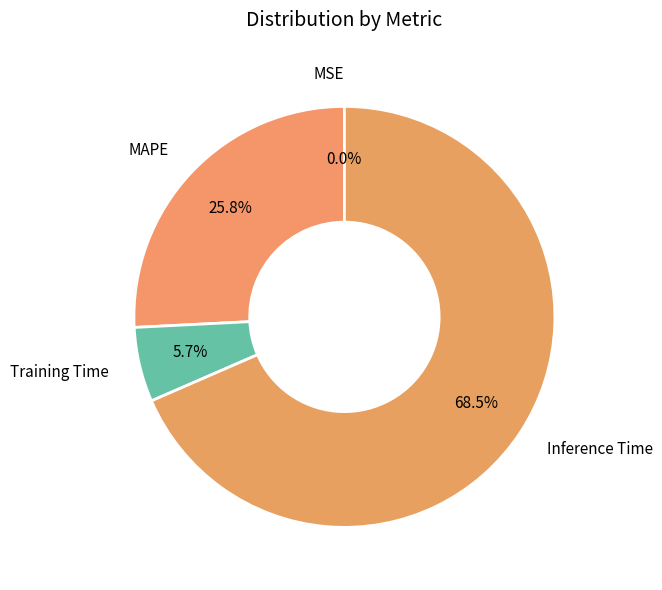

Which slice is the largest?

Inference Time